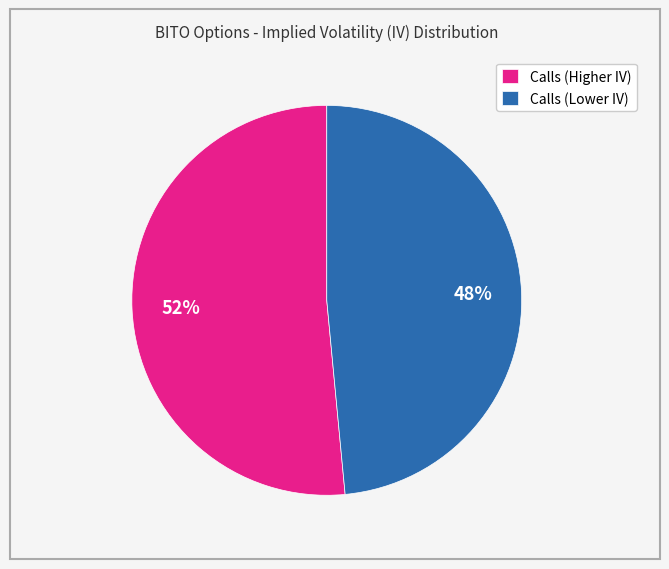

Which has a higher value, Calls (Higher IV) or Calls (Lower IV)?

Calls (Higher IV)